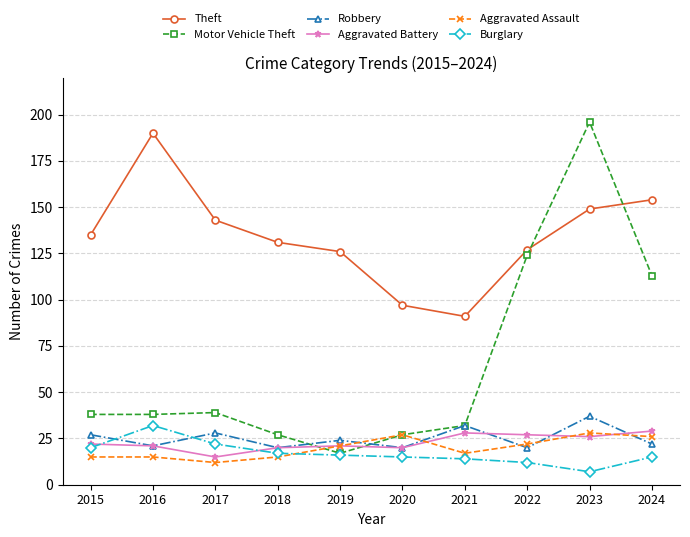

How many lines are shown in the chart?

6